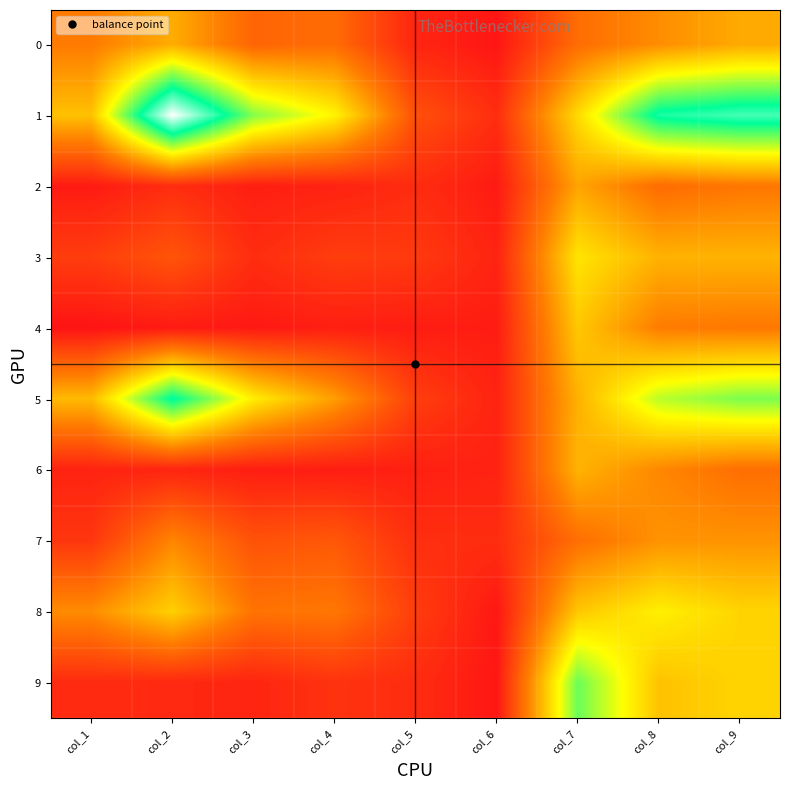

What is the sum of all 6 values?

1457